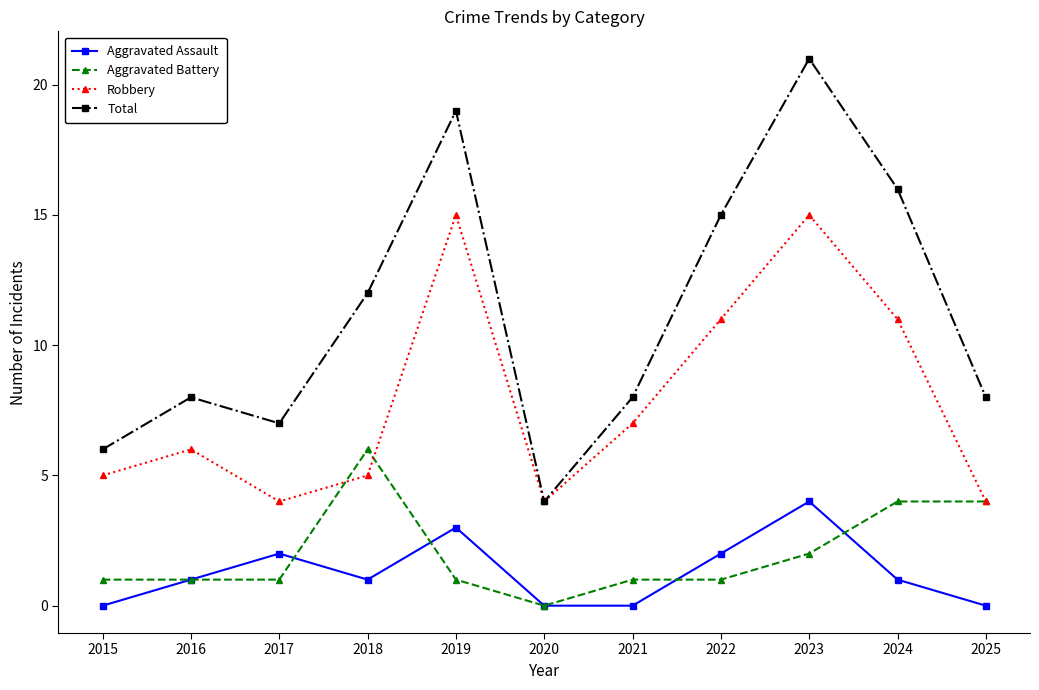

What are all the series names shown in the legend?

Aggravated Assault, Aggravated Battery, Robbery, Total